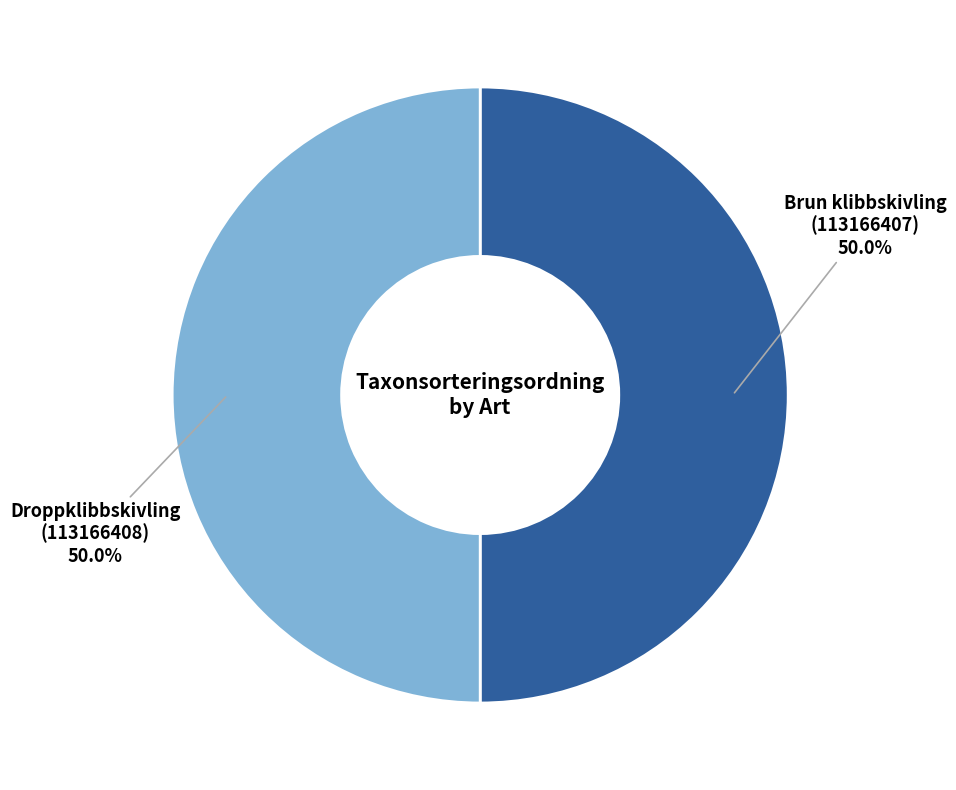

Approximately how many times larger is the value at Brun klibbskivling (113166407) compared to Droppklibbskivling (113166408)?

1.0